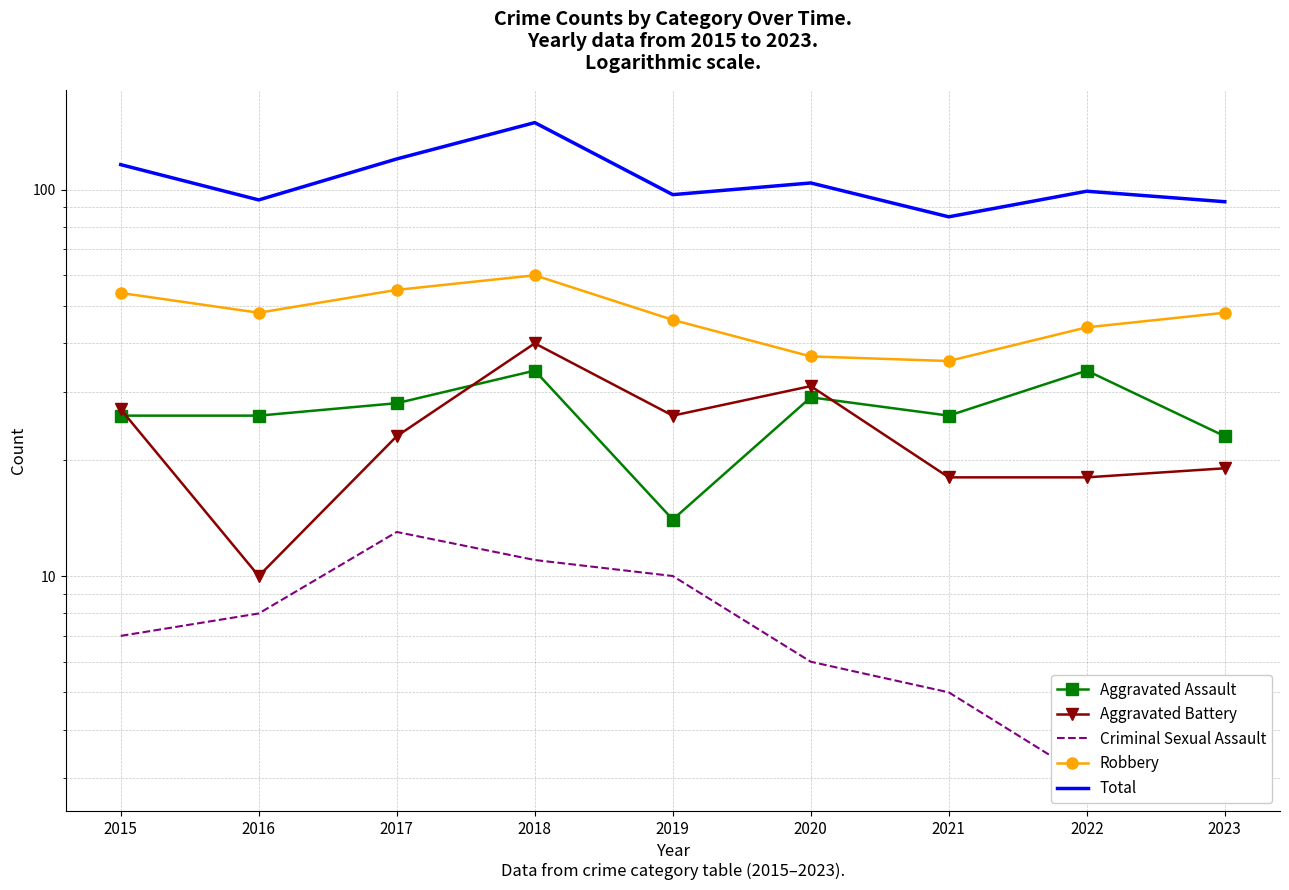

At which category is the sum across all series the highest?

2018